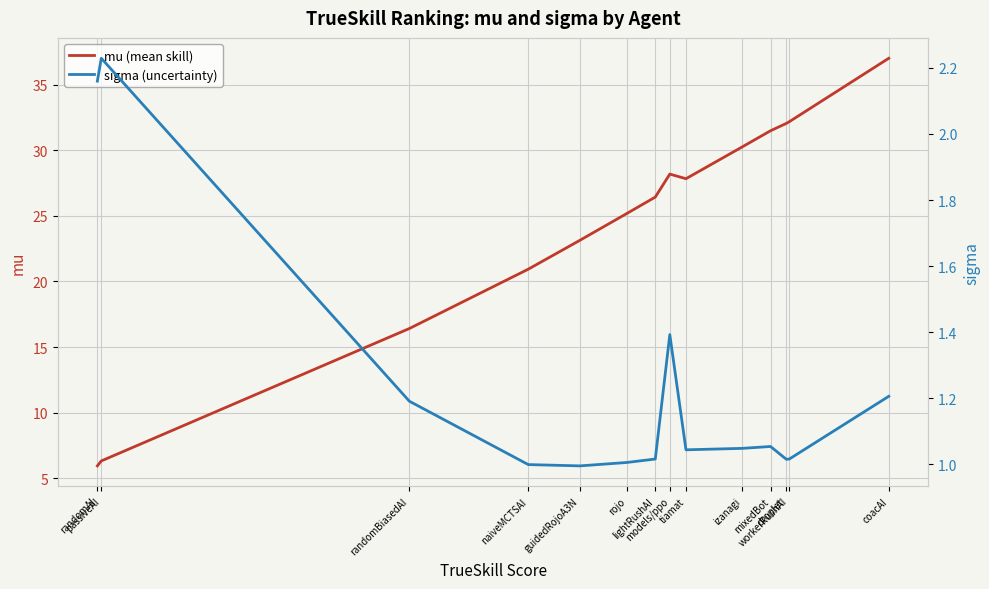

Between models/ppo and mixedBot, which series saw the biggest shift?

mu (mean skill)